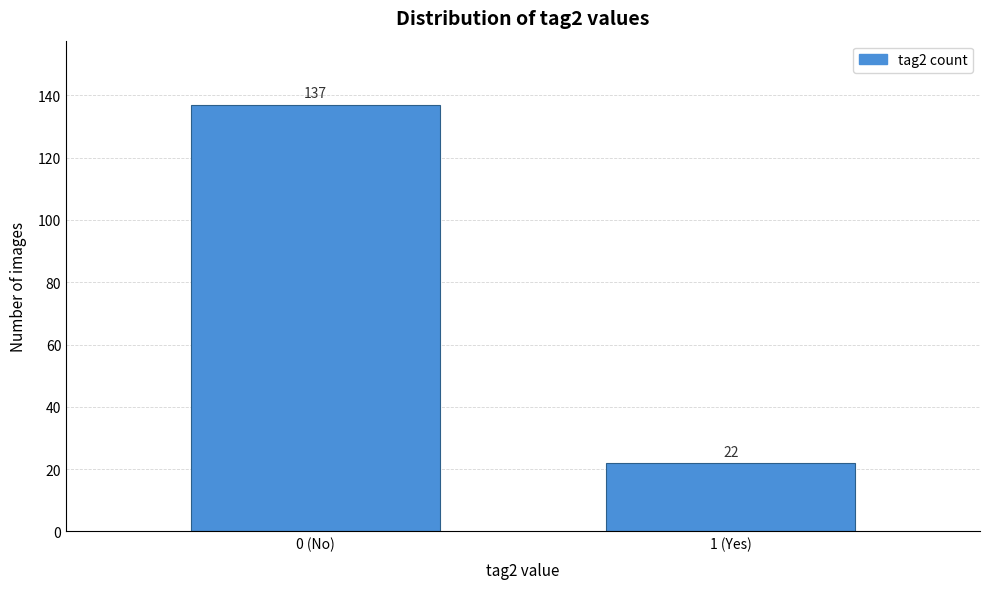

Reading left to right, what are all the values shown in this chart?

137	22